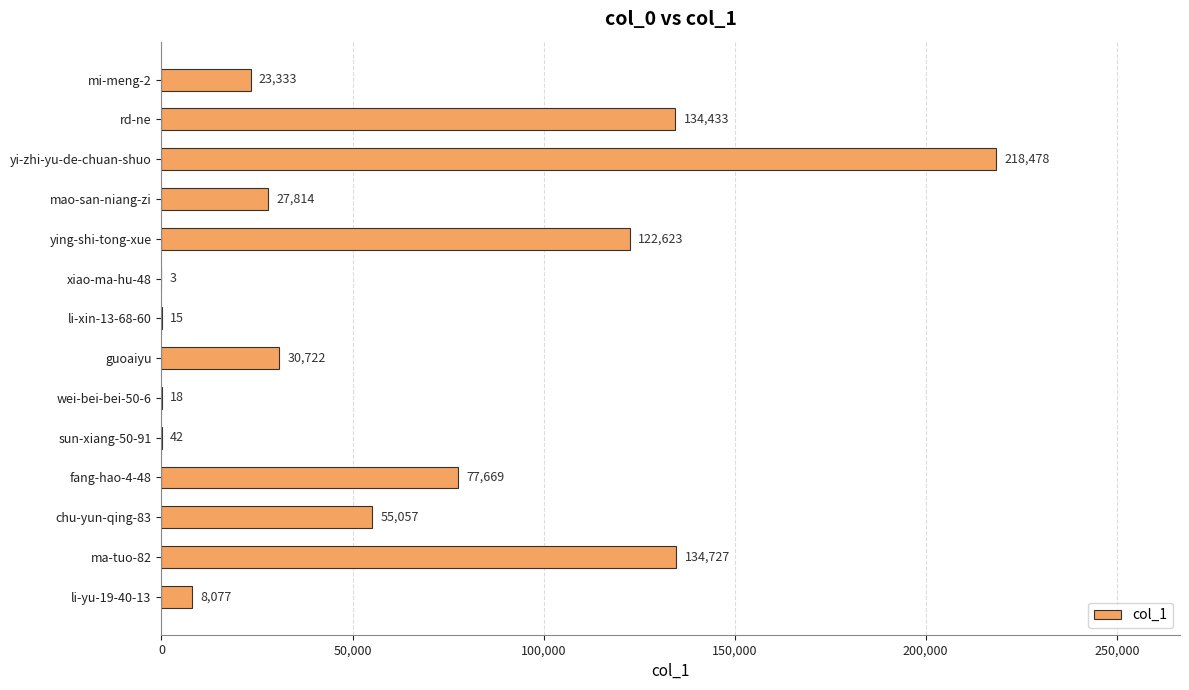

What is the greatest value displayed?

218478